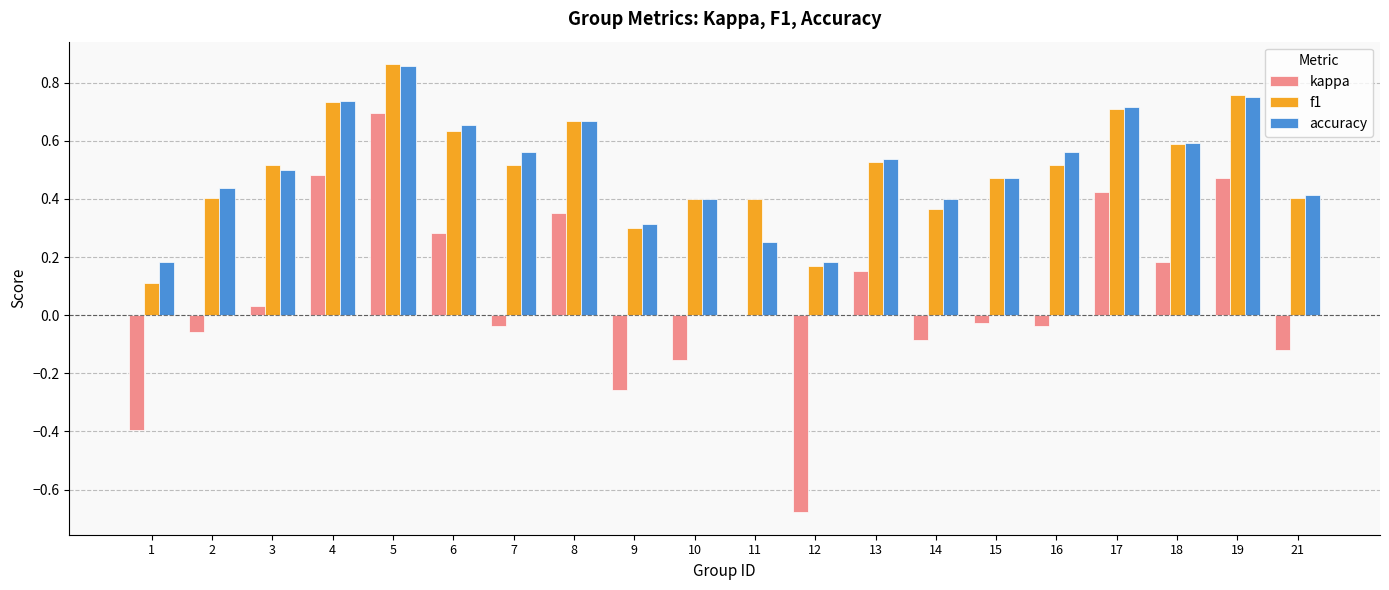

At which category is the sum across all series the highest?

5